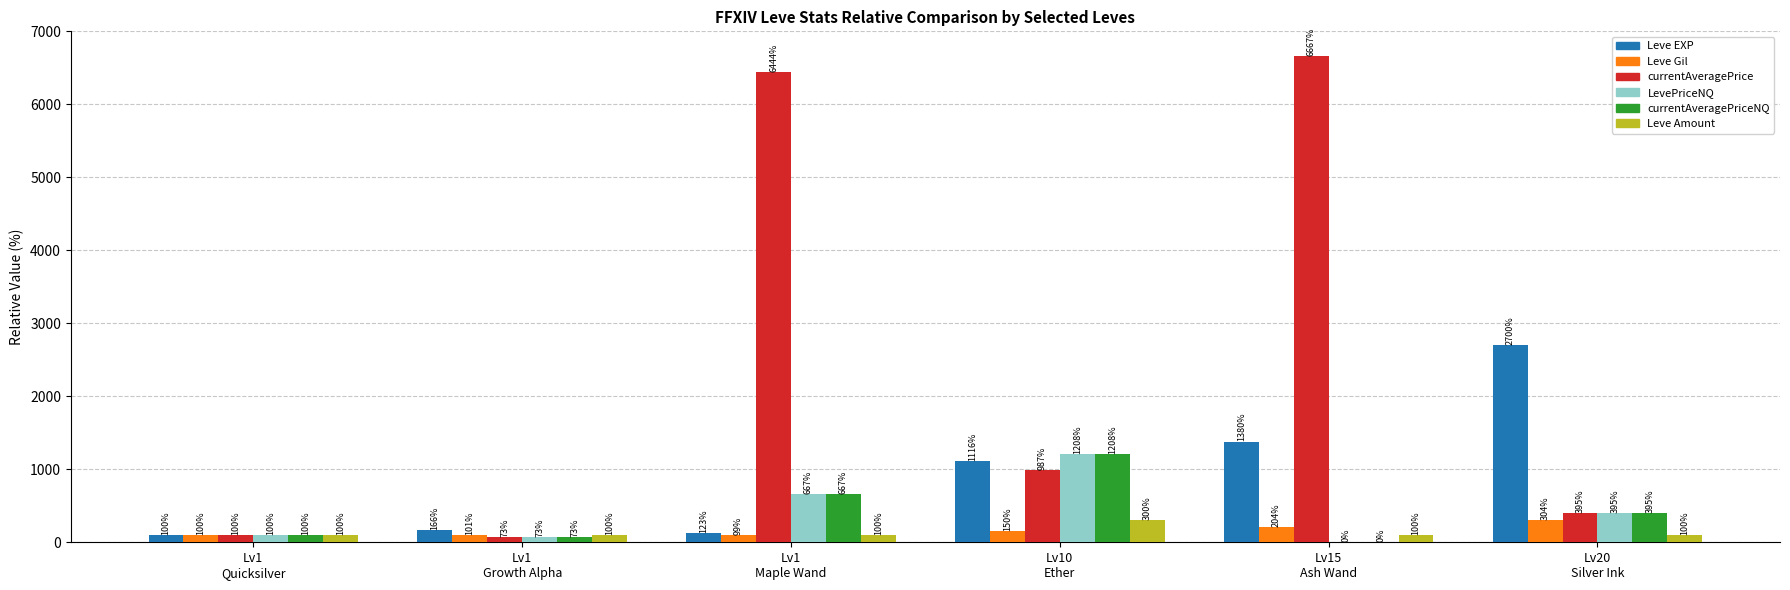

At which label does currentAveragePriceNQ first exceed 394?

Lv1
Maple Wand